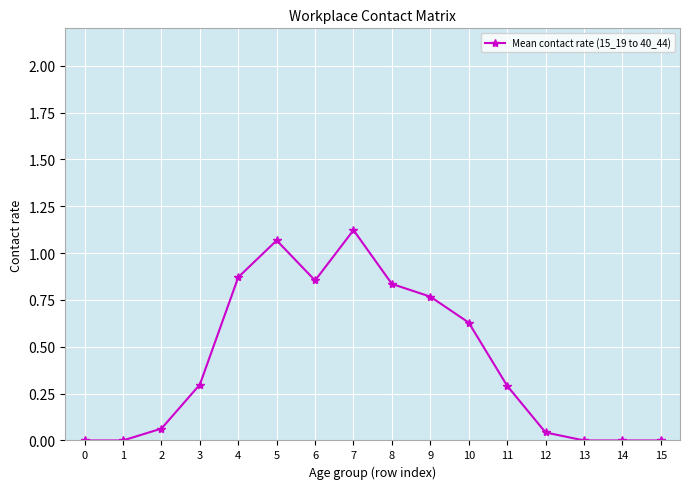

Is it true that the value at 14 is 0.0?

True